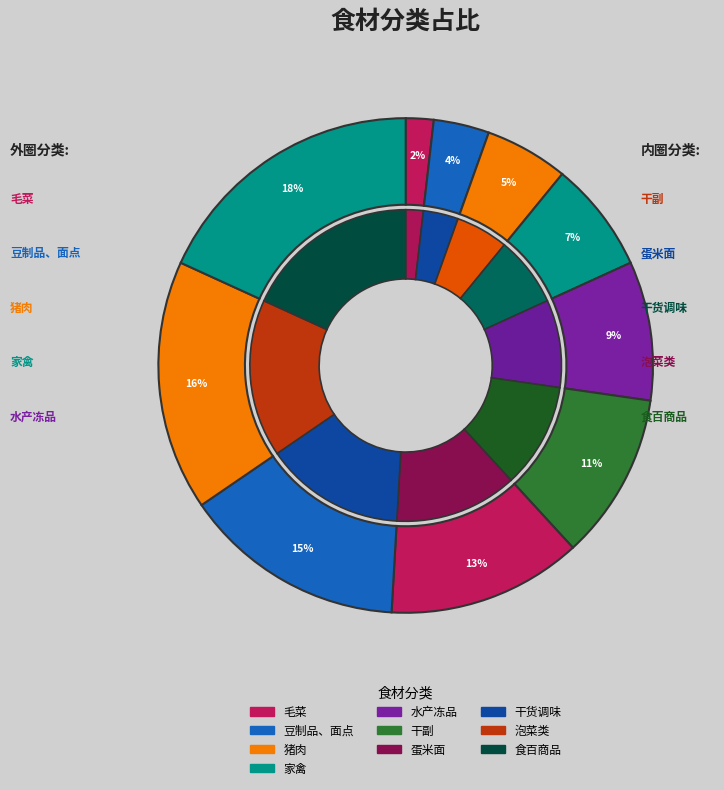

How many slices are in this pie chart?

10